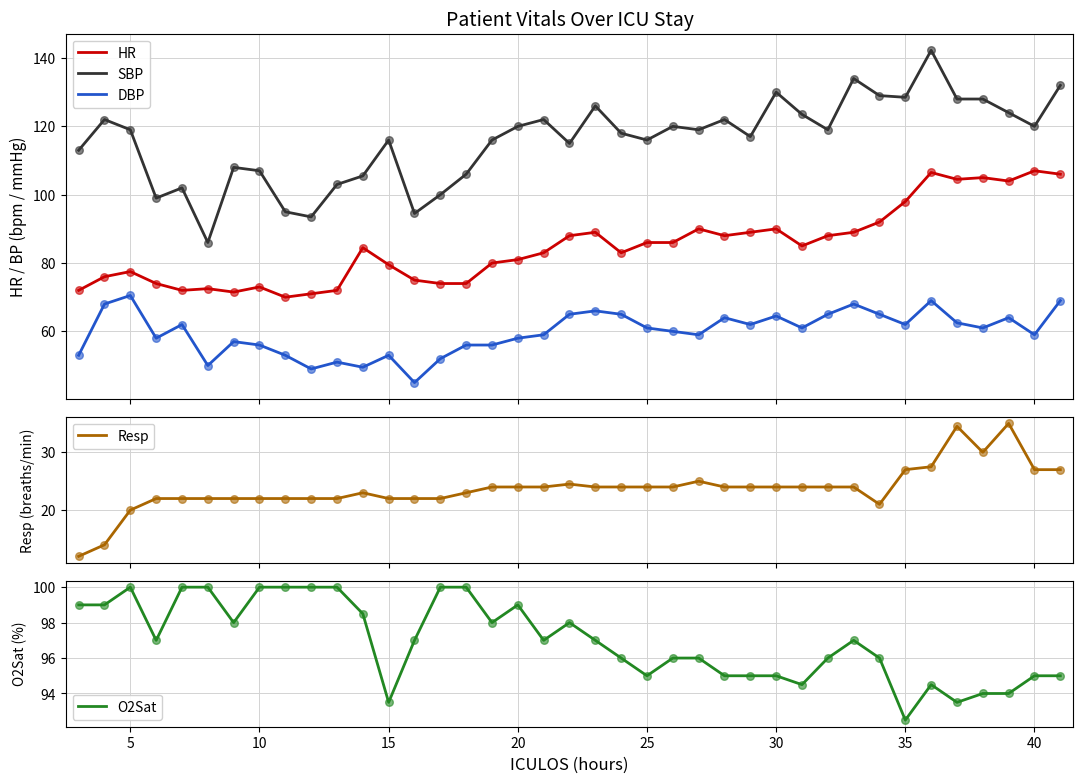

Which series has the largest Y range (max minus min)?

SBP